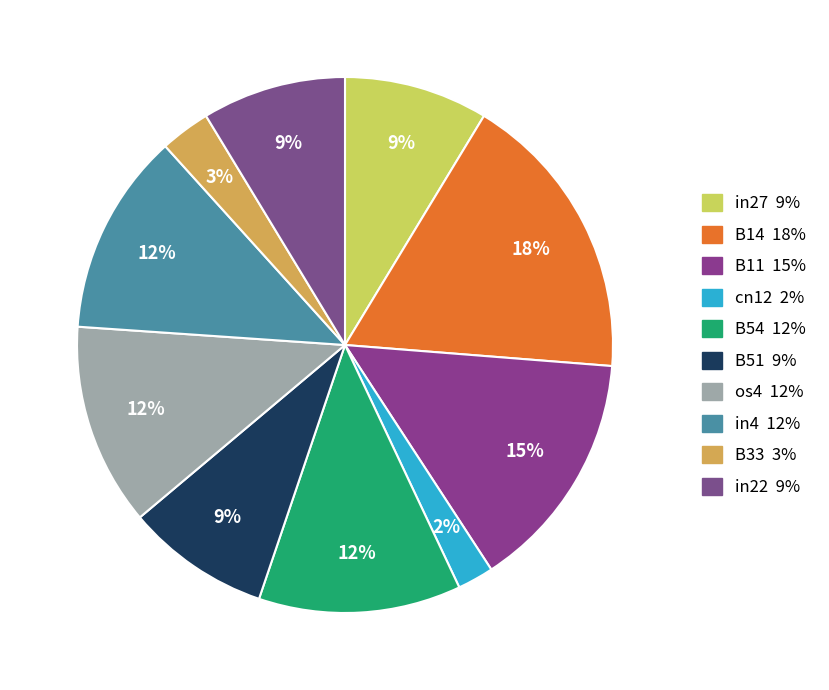

To the nearest percent, what portion does B54 represent?

12%